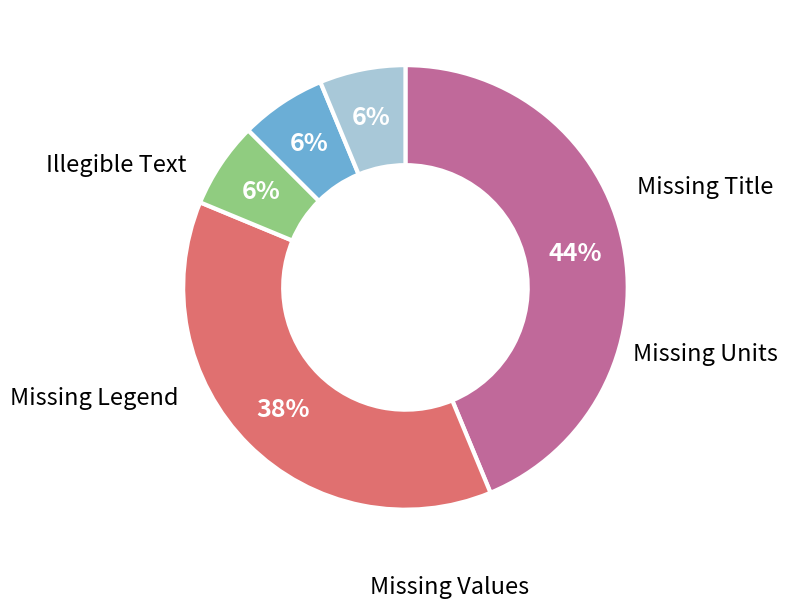

To the nearest percent, what is the average slice percentage?

20%